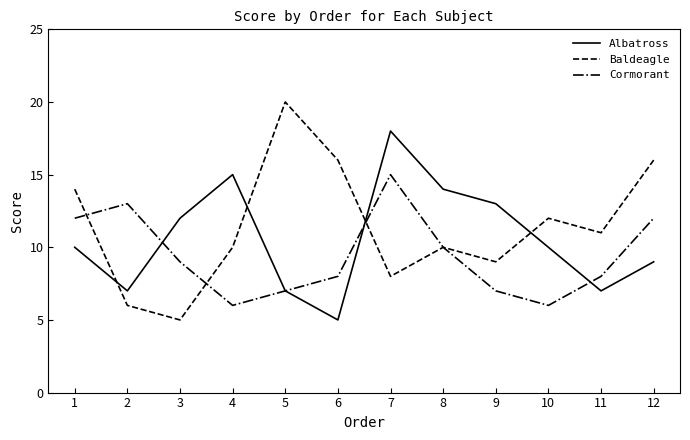

What is the total value across all series at 8?

34